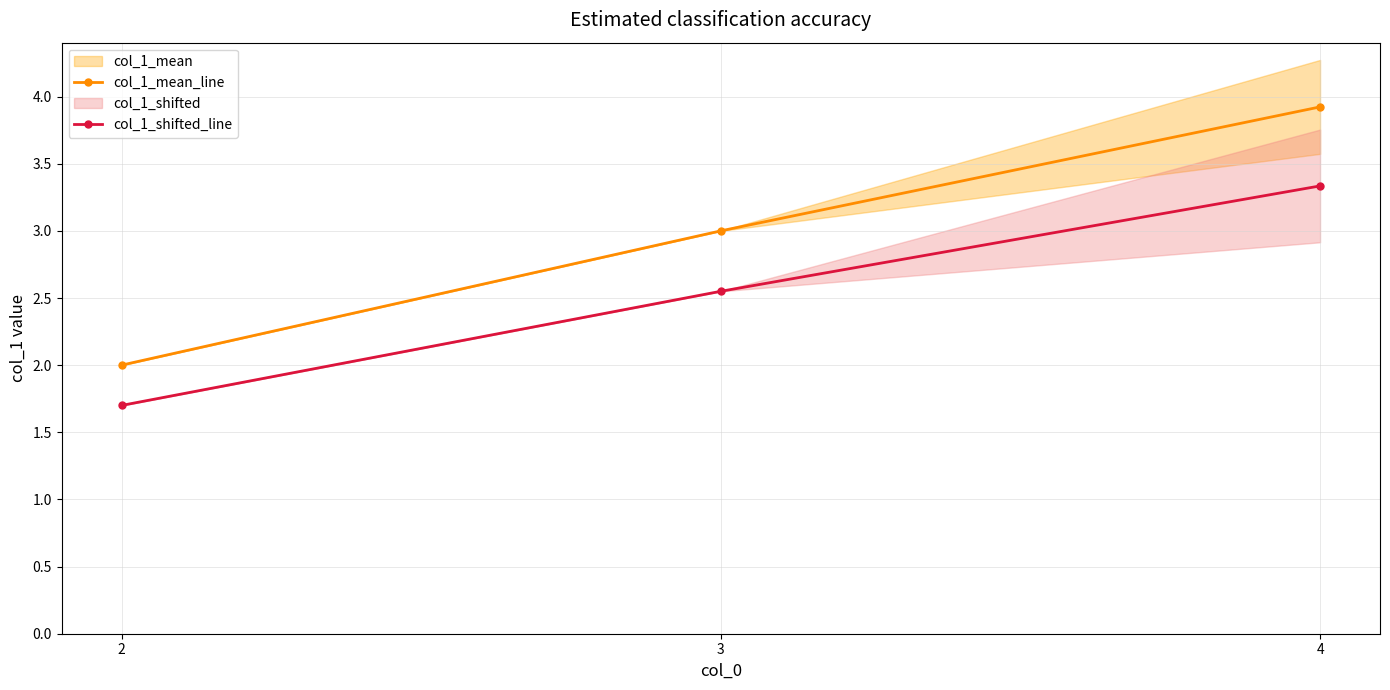

What is the value of the col_1_shifted_line point at the 1st from the left?

1.7